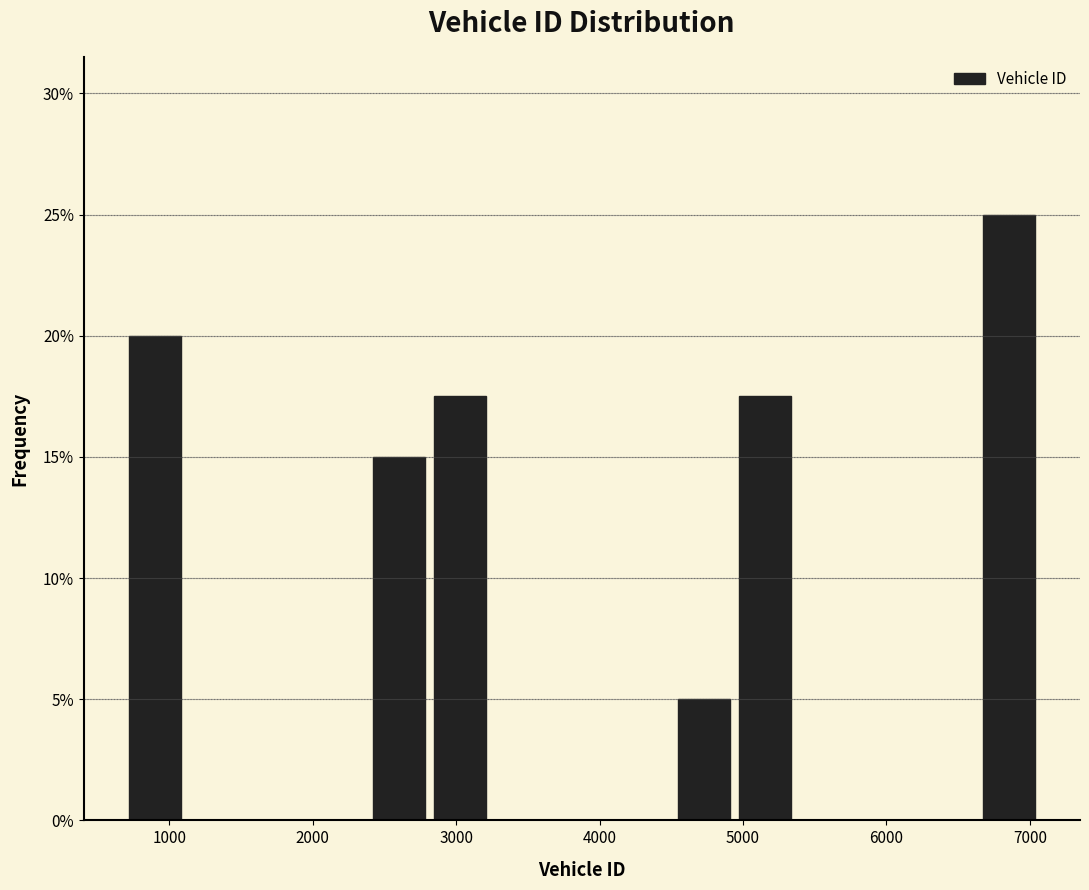

Reading left to right, transcribe this chart: for each bar, give the range it covers on the x-axis and its height. Neither the bar edges nor the heights are printed on the chart, so give them approximately, as read against the axes.

700 to 1100: 20.0
1100 to 1500: 0
1500 to 2000: 0
2000 to 2400: 0
2400 to 2800: 15.0
2800 to 3200: 17.5
3200 to 3700: 0
3700 to 4100: 0
4100 to 4500: 0
4500 to 4900: 5.0
4900 to 5400: 17.5
5400 to 5800: 0
5800 to 6200: 0
6200 to 6600: 0
6600 to 7100: 25.0